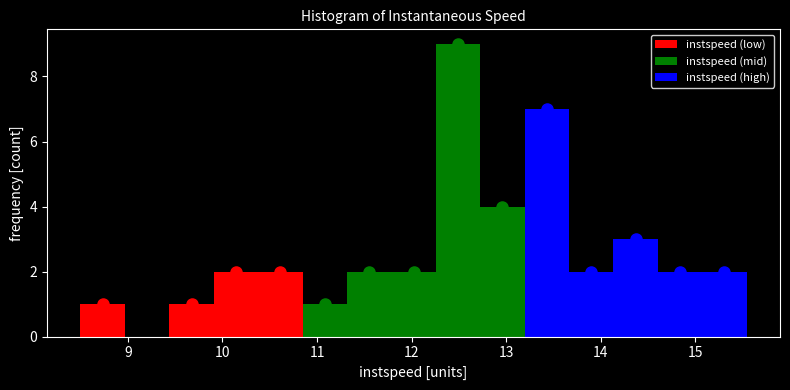

Reading left to right, list every bar in this chart as the range it spans on the x-axis followed by its height. Neither the bar edges nor the heights are printed on the chart, so give them approximately, as read against the axes.

8.5 to 9.0: 1
9.0 to 9.4: 0
9.4 to 9.9: 1
9.9 to 10.4: 2
10.4 to 10.8: 2
10.8 to 11.3: 1
11.3 to 11.8: 2
11.8 to 12.3: 2
12.3 to 12.7: 9
12.7 to 13.2: 4
13.2 to 13.7: 7
13.7 to 14.1: 2
14.1 to 14.6: 3
14.6 to 15.1: 2
15.1 to 15.5: 2